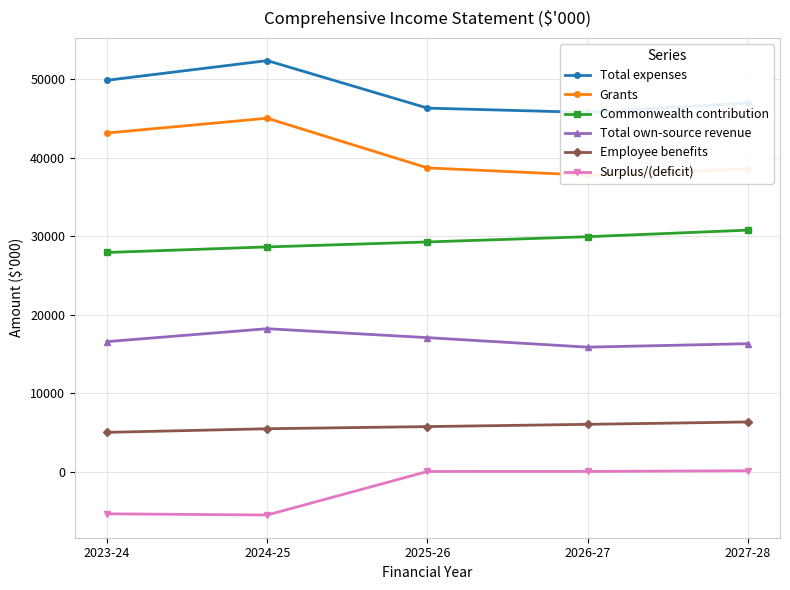

Reading left to right, list all the values displayed in this chart.

Total expenses: 2023-24=49833	2024-25=52336	2025-26=46290	2026-27=45741	2027-28=46931
Grants: 2023-24=43120	2024-25=45003	2025-26=38680	2026-27=37750	2027-28=38550
Commonwealth contribution: 2023-24=27913	2024-25=28621	2025-26=29254	2026-27=29920	2027-28=30757
Total own-source revenue: 2023-24=16566	2024-25=18211	2025-26=17073	2026-27=15863	2027-28=16303
Employee benefits: 2023-24=5016	2024-25=5476	2025-26=5750	2026-27=6037	2027-28=6339
Surplus/(deficit): 2023-24=-5354	2024-25=-5504	2025-26=37	2026-27=42	2027-28=129